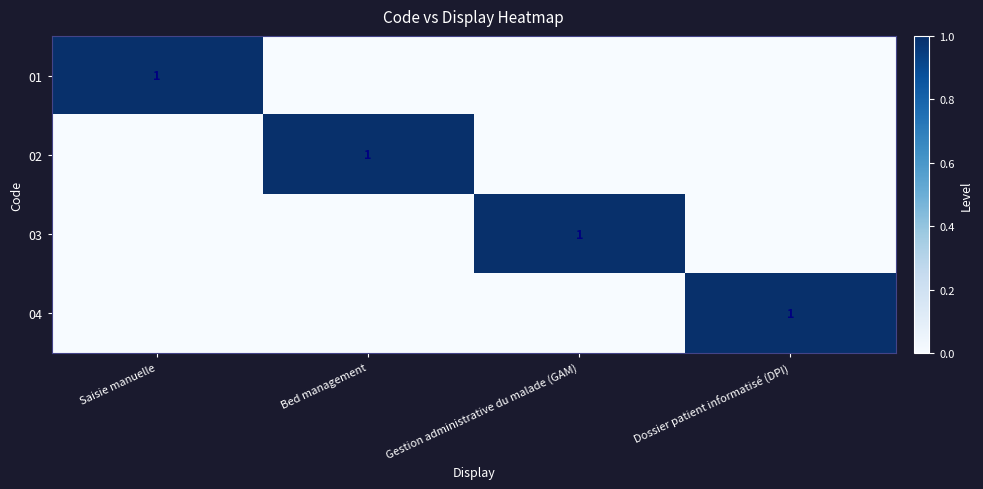

What is the difference between the 01 values at Dossier patient informatisé (DPI) and Saisie manuelle?

1